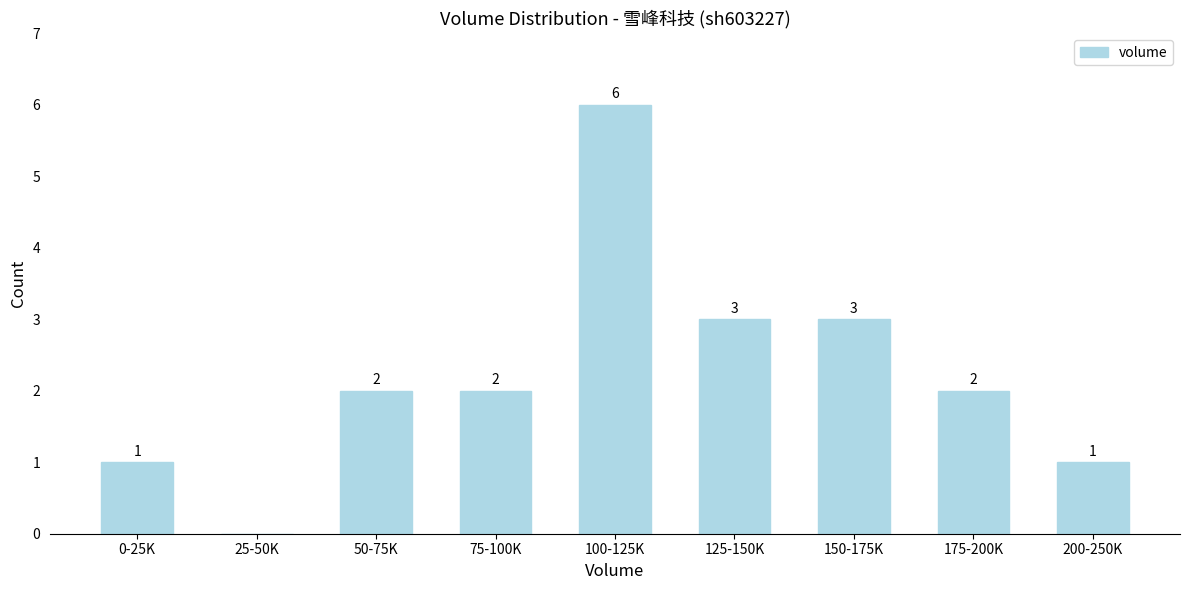

Reading right to left, what are all the values shown in this chart?

200-250K=1	175-200K=2	150-175K=3	125-150K=3	100-125K=6	75-100K=2	50-75K=2	25-50K=0	0-25K=1